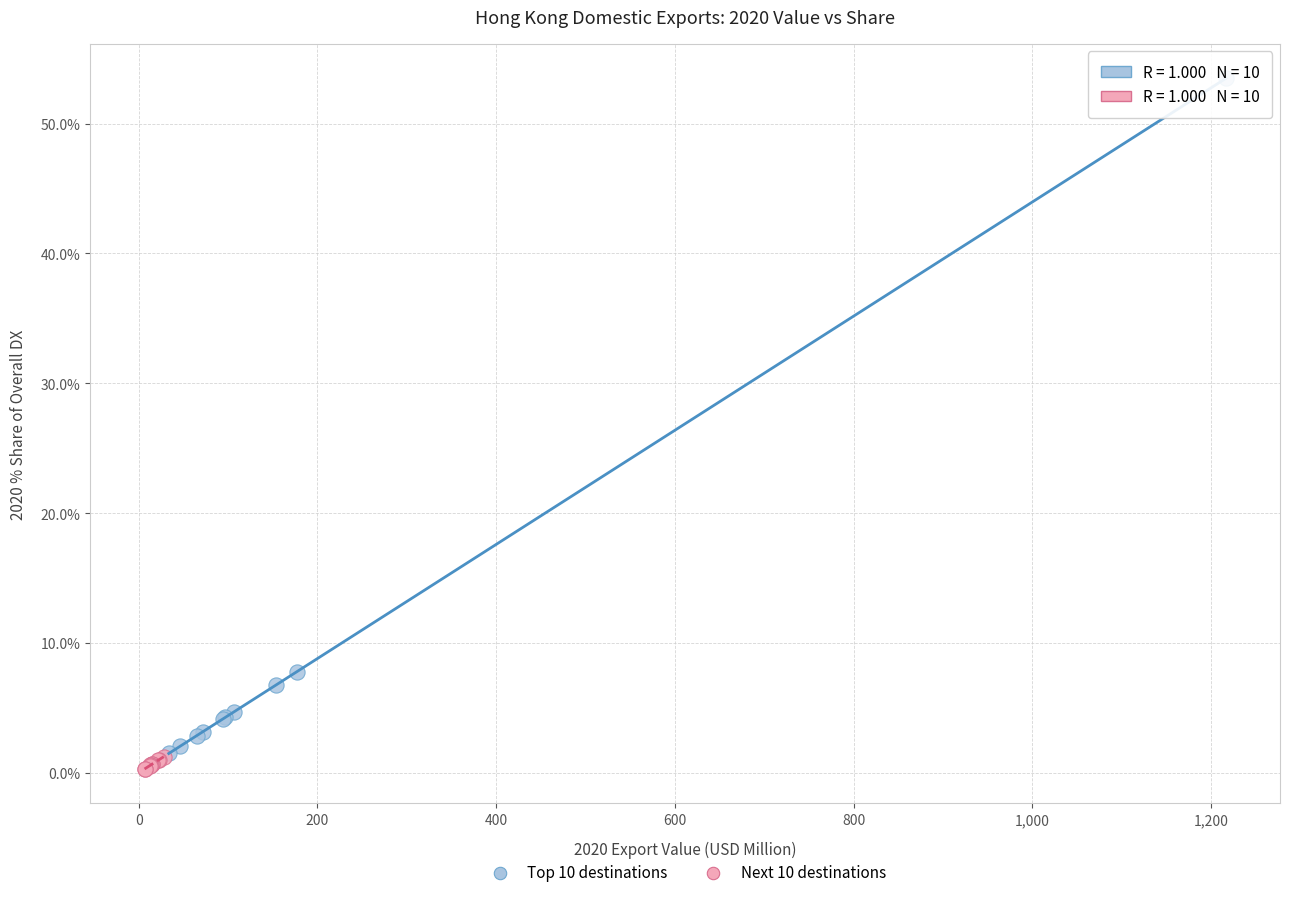

What are all the series names shown in the legend?

Top 10 destinations, Next 10 destinations